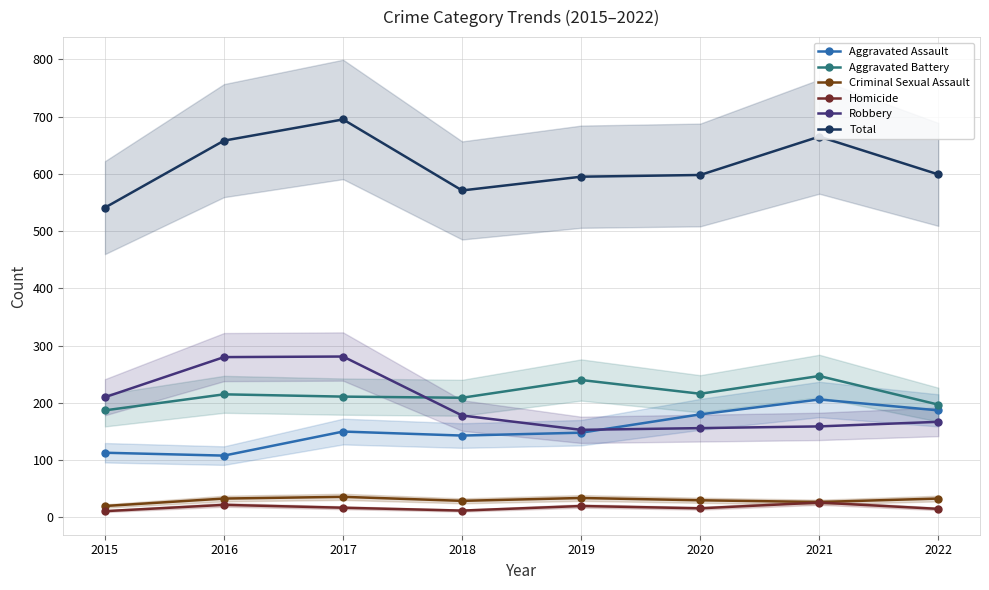

What is the difference between the highest and lowest values at 2020?

582